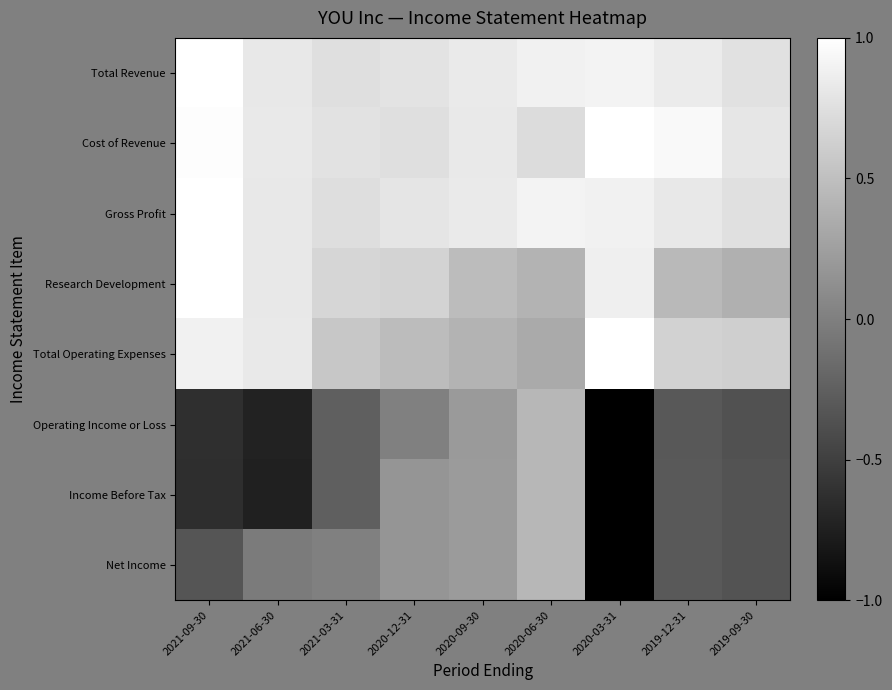

Reading right to left, transcribe all the data shown in this chart.

Total Revenue: 2019-09-30=0.8	2019-12-31=0.8	2020-03-31=0.9	2020-06-30=0.9	2020-09-30=0.8	2020-12-31=0.8	2021-03-31=0.7	2021-06-30=0.8	2021-09-30=1.0
Cost of Revenue: 2019-09-30=0.8	2019-12-31=1.0	2020-03-31=1.0	2020-06-30=0.7	2020-09-30=0.8	2020-12-31=0.7	2021-03-31=0.8	2021-06-30=0.8	2021-09-30=1.0
Gross Profit: 2019-09-30=0.8	2019-12-31=0.8	2020-03-31=0.9	2020-06-30=0.9	2020-09-30=0.8	2020-12-31=0.8	2021-03-31=0.7	2021-06-30=0.8	2021-09-30=1.0
Research Development: 2019-09-30=0.4	2019-12-31=0.5	2020-03-31=0.9	2020-06-30=0.4	2020-09-30=0.5	2020-12-31=0.7	2021-03-31=0.7	2021-06-30=0.8	2021-09-30=1.0
Total Operating Expenses: 2019-09-30=0.6	2019-12-31=0.6	2020-03-31=1.0	2020-06-30=0.3	2020-09-30=0.4	2020-12-31=0.5	2021-03-31=0.6	2021-06-30=0.8	2021-09-30=0.9
Operating Income or Loss: 2019-09-30=-0.4	2019-12-31=-0.3	2020-03-31=-1.0	2020-06-30=0.4	2020-09-30=0.2	2020-12-31=0.0	2021-03-31=-0.3	2021-06-30=-0.7	2021-09-30=-0.6
Income Before Tax: 2019-09-30=-0.4	2019-12-31=-0.3	2020-03-31=-1.0	2020-06-30=0.4	2020-09-30=0.2	2020-12-31=0.2	2021-03-31=-0.3	2021-06-30=-0.7	2021-09-30=-0.6
Net Income: 2019-09-30=-0.4	2019-12-31=-0.3	2020-03-31=-1.0	2020-06-30=0.4	2020-09-30=0.2	2020-12-31=0.2	2021-03-31=0.0	2021-06-30=-0.0	2021-09-30=-0.3